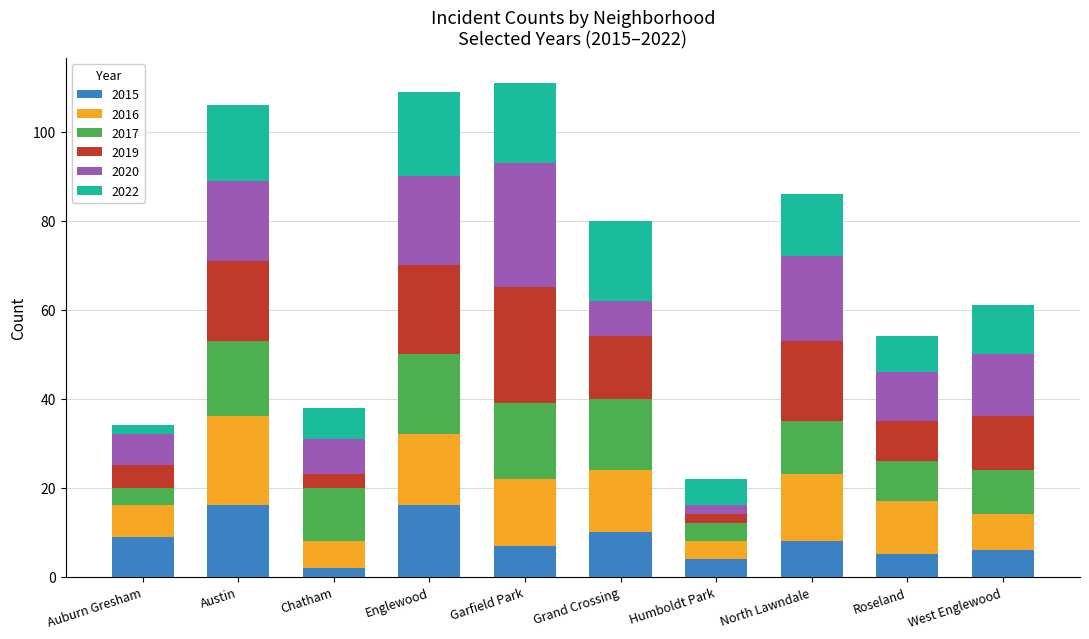

The value of 2015 at Garfield Park is 7. True or false?

True